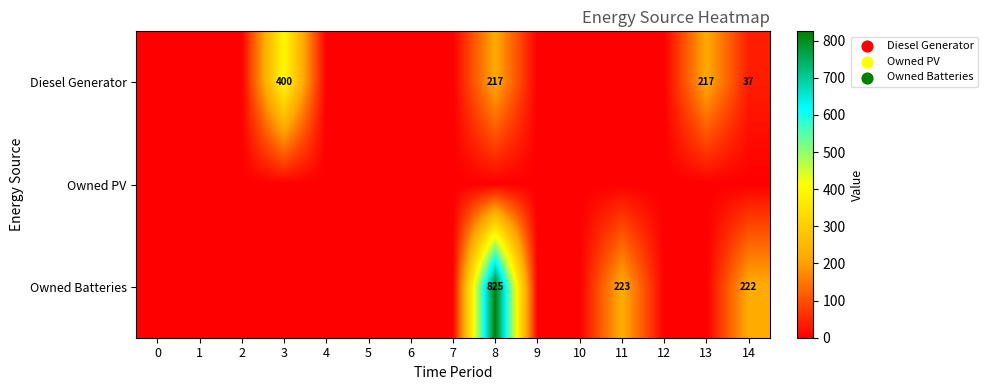

Between 13 and 3, which is larger?

3